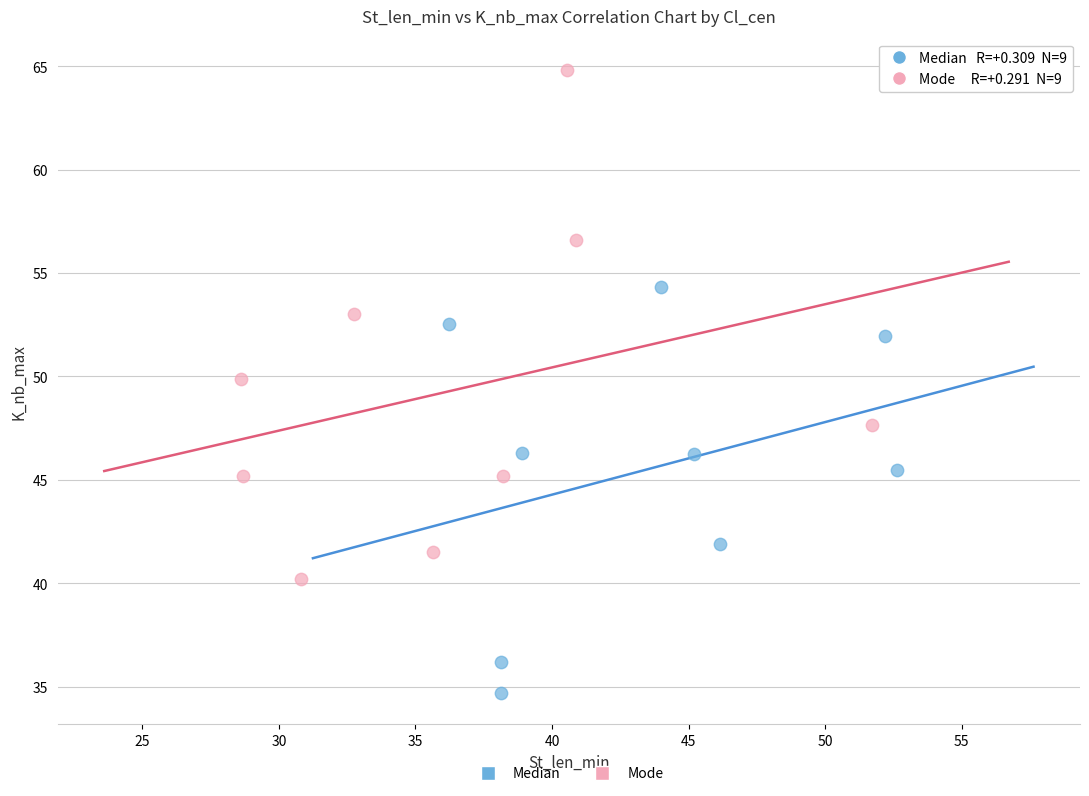

What are all the series names shown in the legend?

Median, Mode